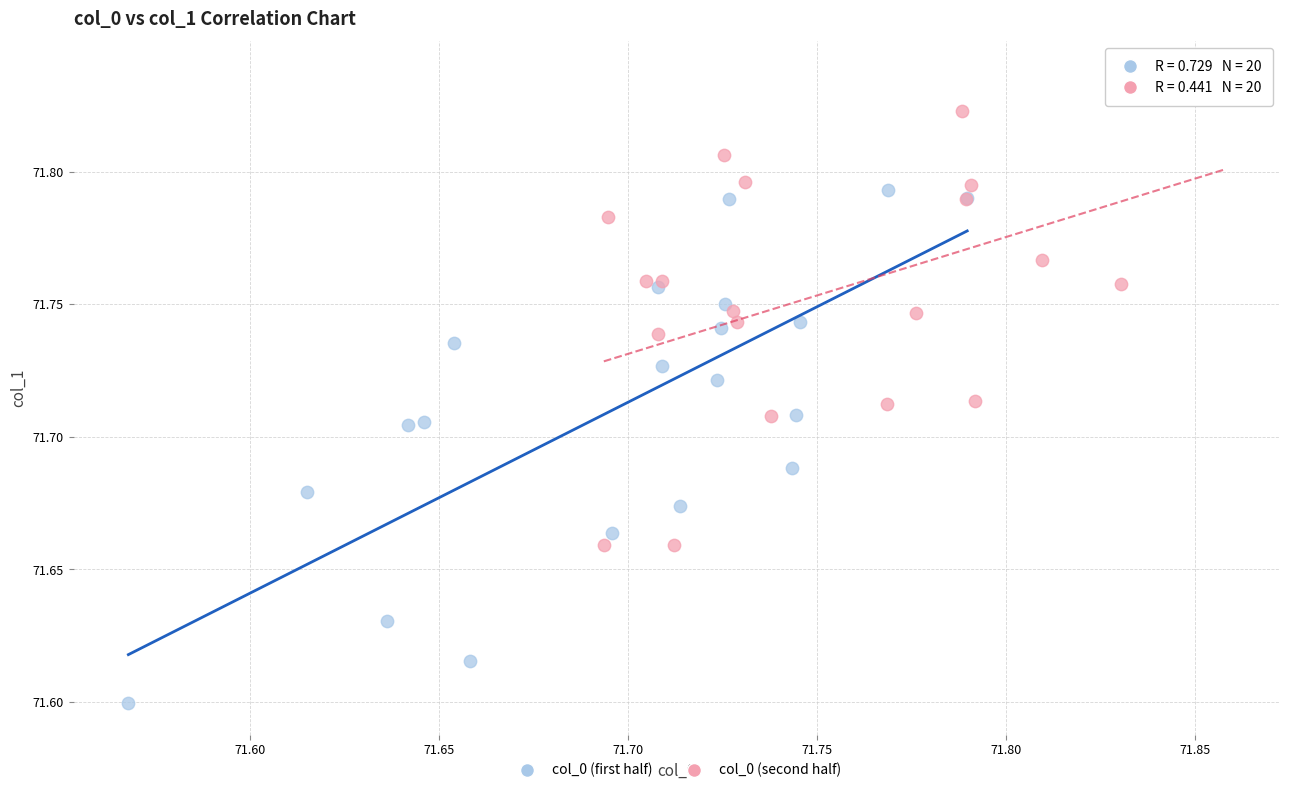

Which series contains the highest Y value?

col_0 (second half)